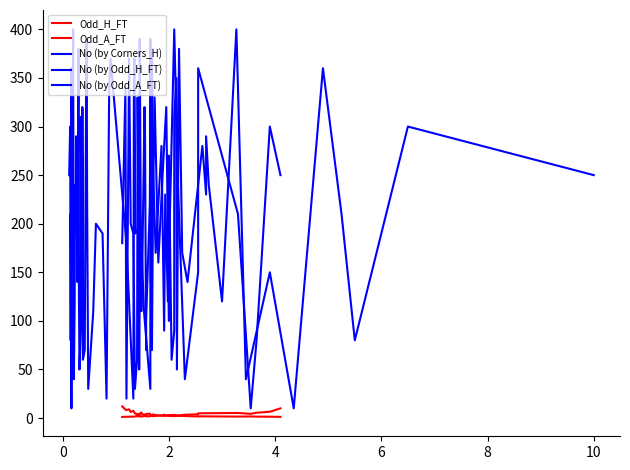

Reading right to left, what are all the values shown in this chart?

Odd_H_FT: 10.0	6.5	5.5	4.3	5.2	4.9	3.9	3.5	2.8	3.3	3.0	2.7	2.1	2.6	2.2	1.9	2.2	2.1	2.4	2.1	1.7	2.0	1.7	2.7	1.9	1.8	1.5	2.0	1.6	2.1	2.0	1.7	2.0	1.6	1.4	1.5	1.4	1.3	1.3	1.2
Odd_A_FT: 1.2	1.4	1.5	1.6	1.5	1.8	1.6	2.1	2.3	2.0	2.2	2.5	3.4	2.5	3.0	3.8	3.0	3.0	2.8	3.4	4.6	4.2	3.7	2.5	3.7	3.8	5.8	4.5	3.4	3.1	4.4	3.6	3.8	4.8	7.5	6.2	9.0	8.2	8.8	12.0
No (by Corners_H): 250.0	300.0	80.0	10.0	210.0	360.0	150.0	40.0	240.0	400.0	120.0	230.0	90.0	280.0	170.0	260.0	380.0	350.0	140.0	310.0	220.0	100.0	70.0	290.0	320.0	160.0	110.0	390.0	130.0	50.0	330.0	270.0	60.0	30.0	190.0	200.0	370.0	20.0	340.0	180.0
No (by Odd_H_FT): 250.0	300.0	80.0	210.0	360.0	10.0	150.0	40.0	400.0	120.0	240.0	290.0	230.0	280.0	140.0	170.0	380.0	50.0	350.0	310.0	90.0	60.0	270.0	130.0	100.0	320.0	260.0	160.0	330.0	220.0	70.0	390.0	30.0	110.0	200.0	190.0	370.0	340.0	20.0	180.0
No (by Odd_A_FT): 180.0	370.0	340.0	20.0	190.0	200.0	110.0	30.0	220.0	390.0	330.0	70.0	60.0	260.0	160.0	320.0	100.0	270.0	310.0	130.0	90.0	50.0	170.0	380.0	350.0	140.0	290.0	280.0	230.0	240.0	120.0	40.0	400.0	150.0	360.0	10.0	210.0	80.0	300.0	250.0